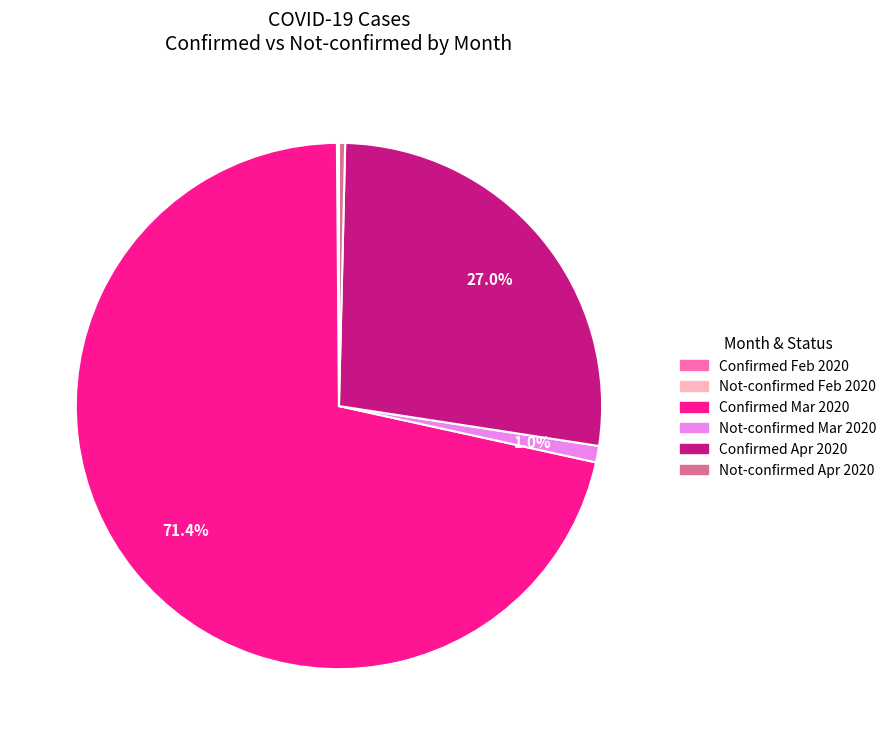

To the nearest percent, what is the difference between the largest and smallest slice percentages?

71%